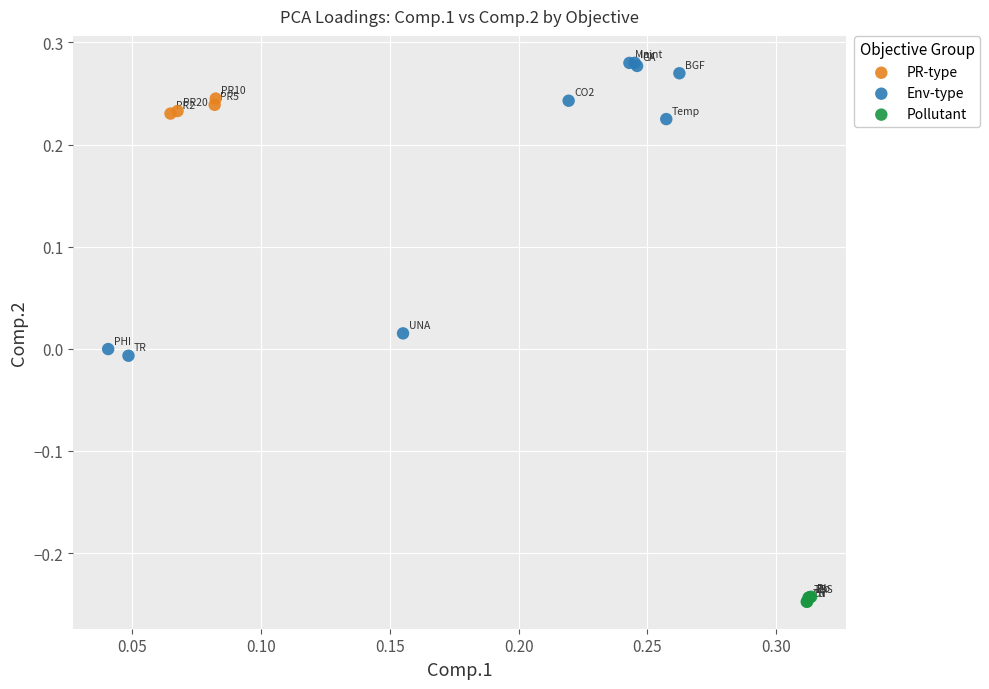

Which series has the largest Y range (max minus min)?

Env-type